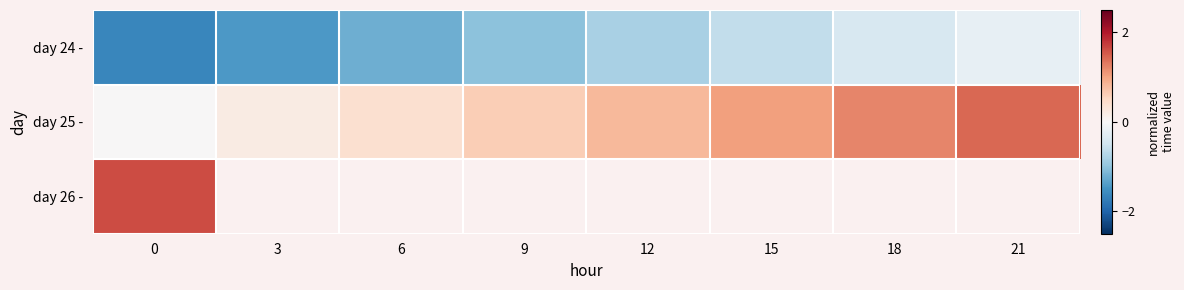

The value of row_0 at 21 is -0.3. True or false?

False